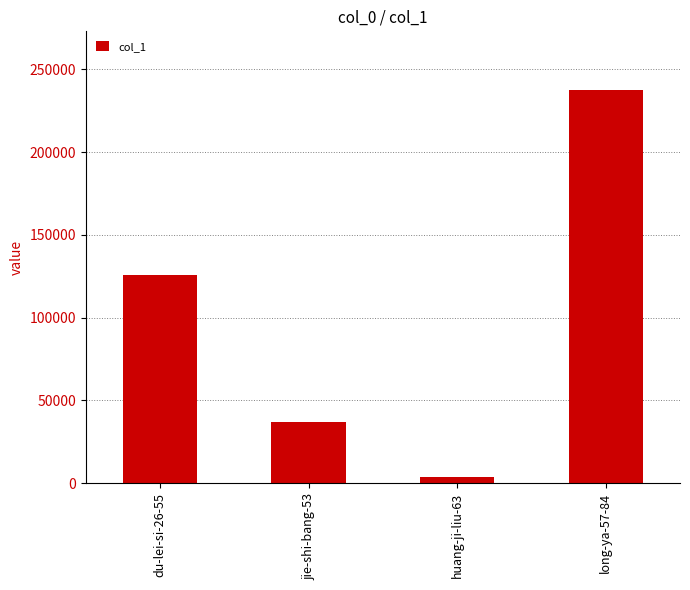

The value at du-lei-si-26-55 is 34308. True or false?

False